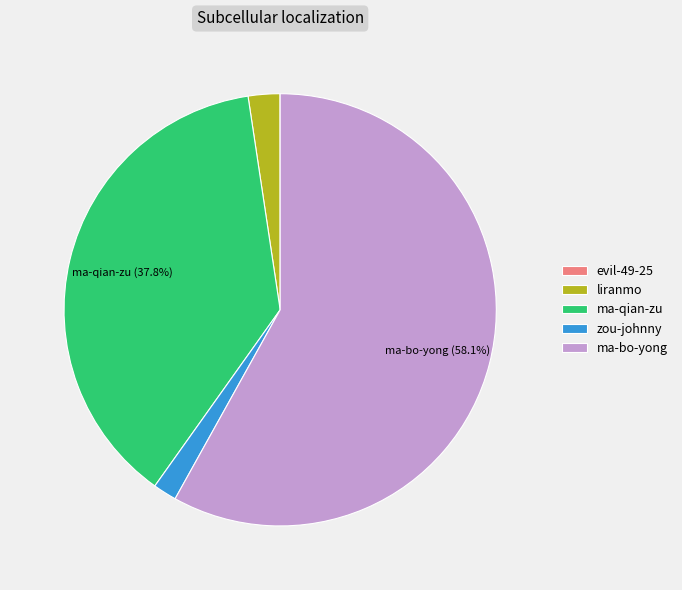

To the nearest percent, what is the average slice percentage?

20%